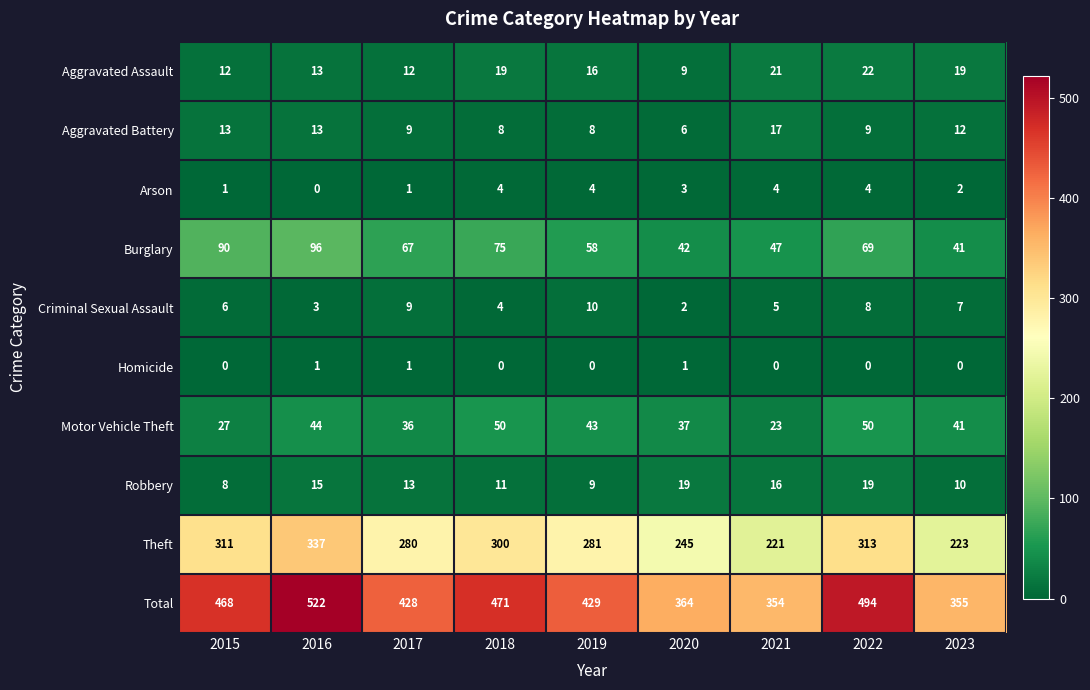

What is the spread (max minus min) of values at 2019?

429